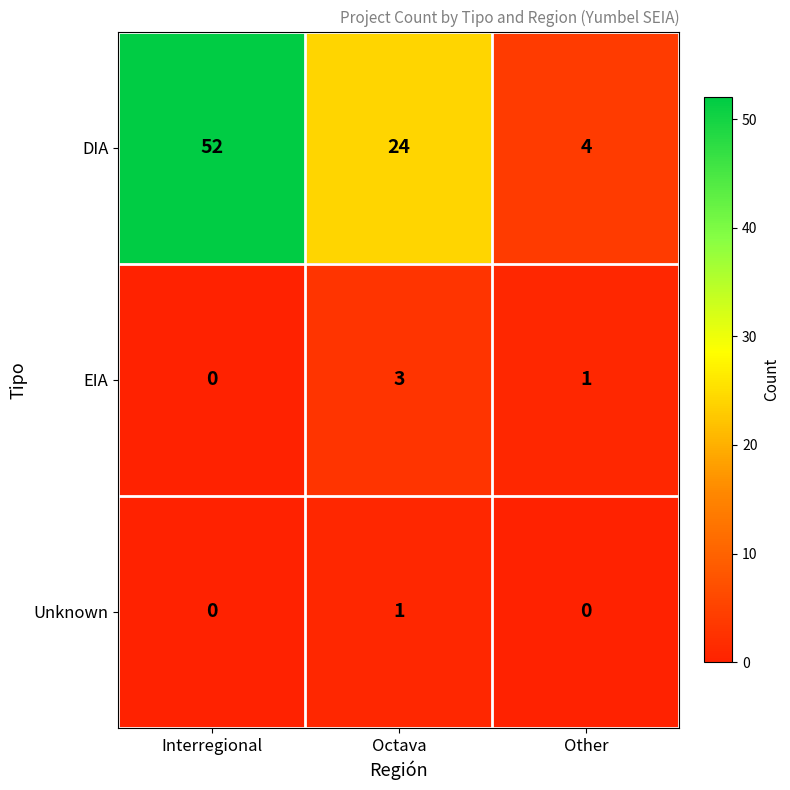

The value of EIA at Octava is 2. True or false?

False